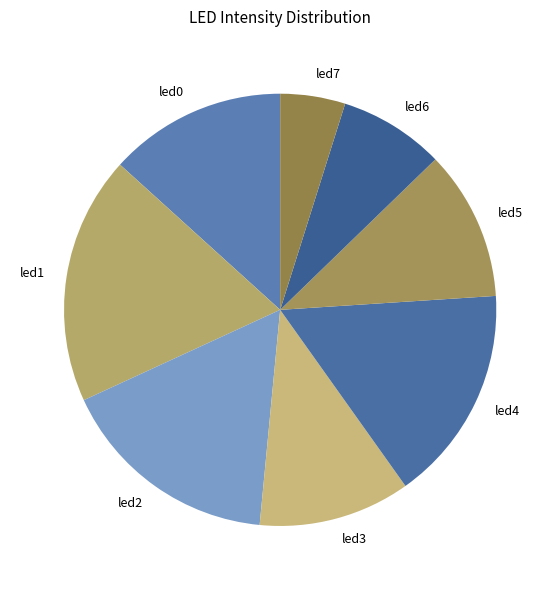

What is the largest slice in the pie chart?

led1